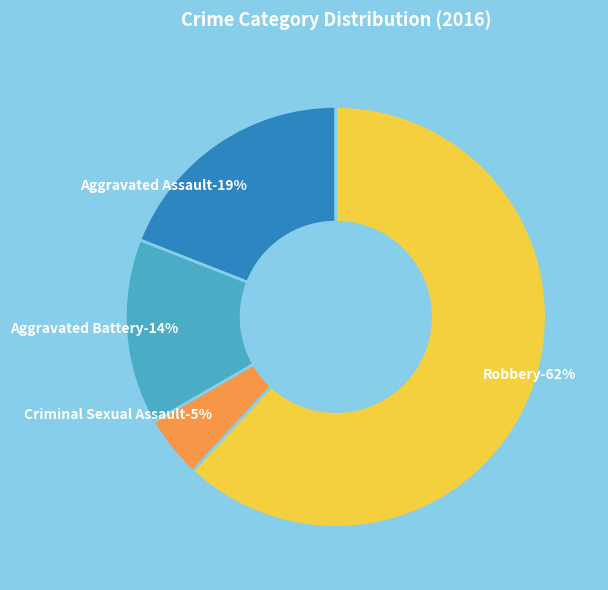

Which has a higher value, Homicide or Aggravated Battery?

Aggravated Battery